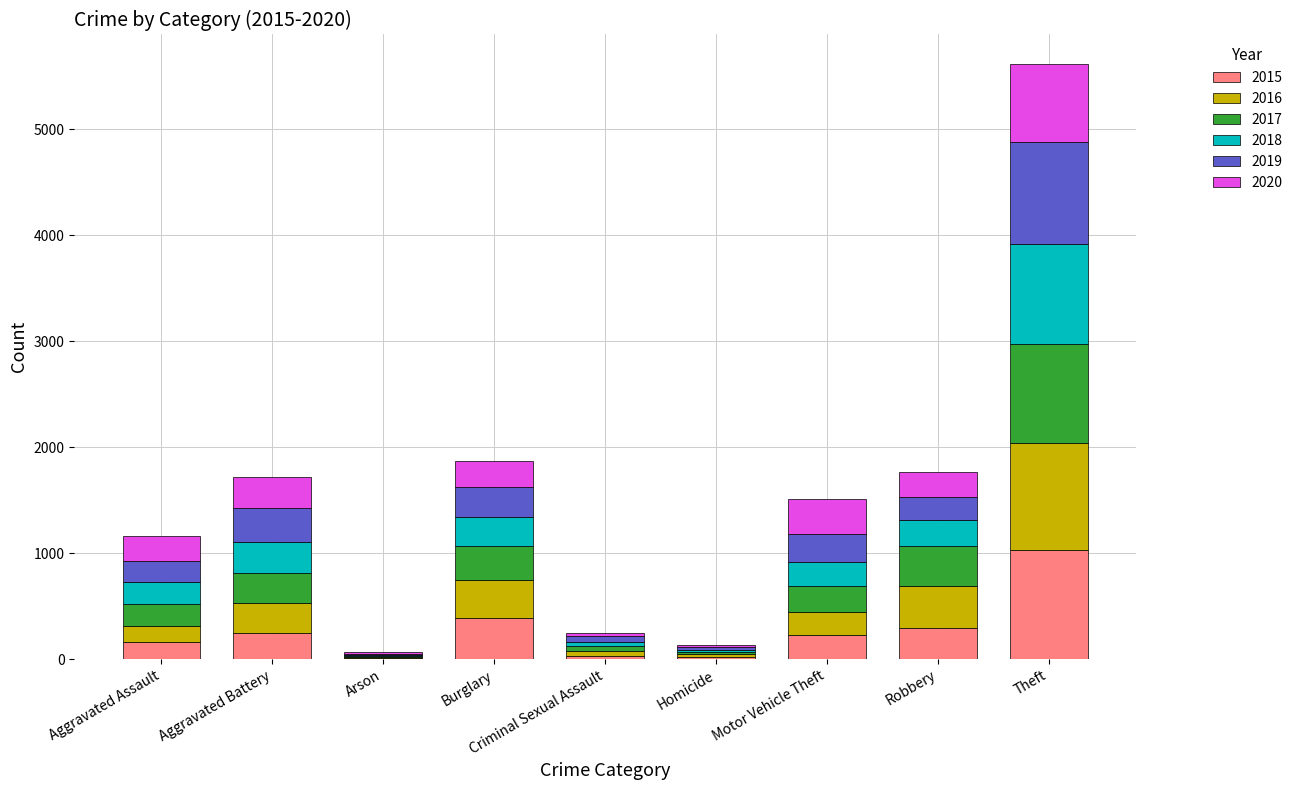

At which category is the sum across all series the highest?

Theft